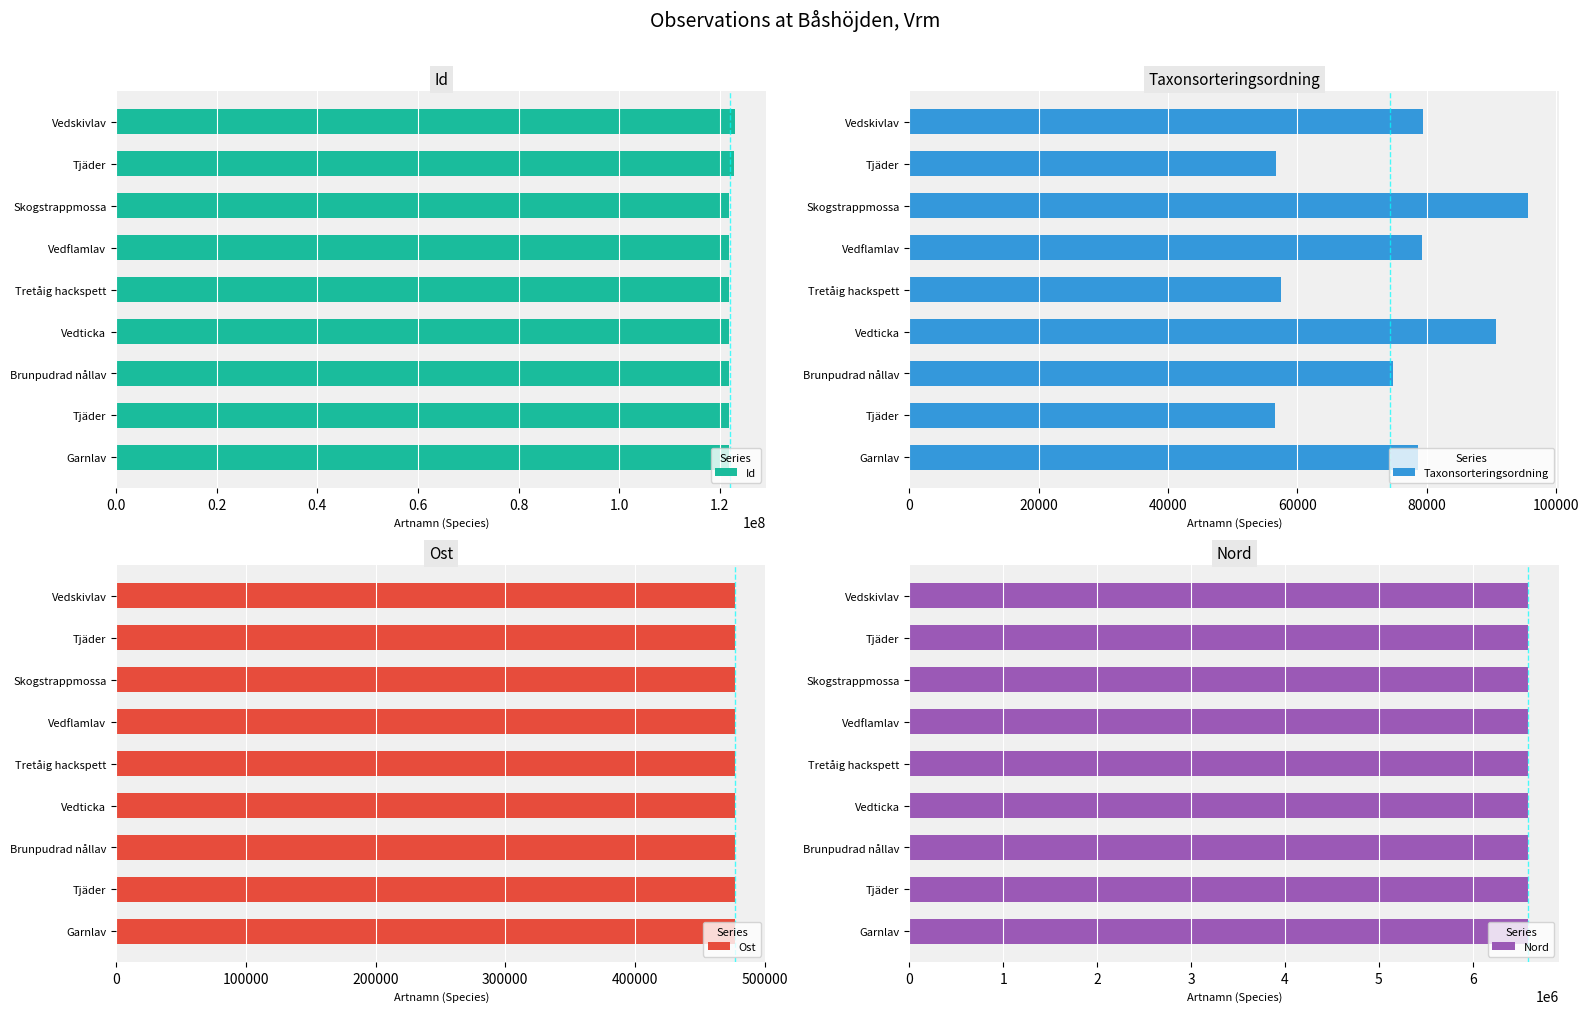

Does the chart contain stacked bars?

No